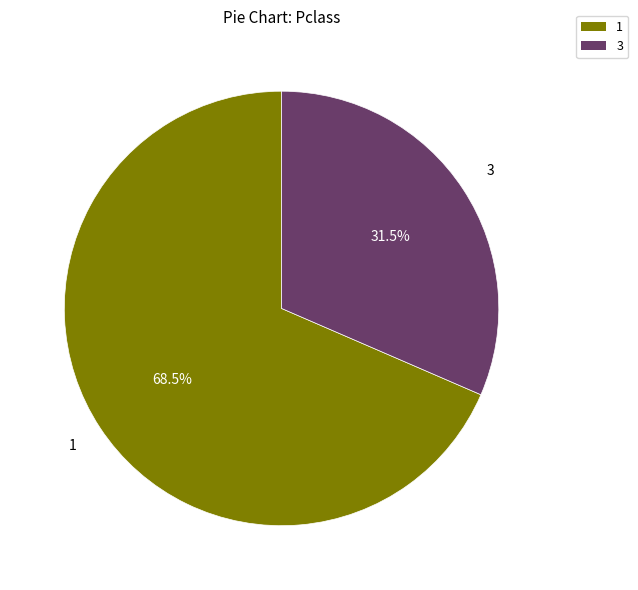

Is there any slice that represents more than half of the pie?

Yes